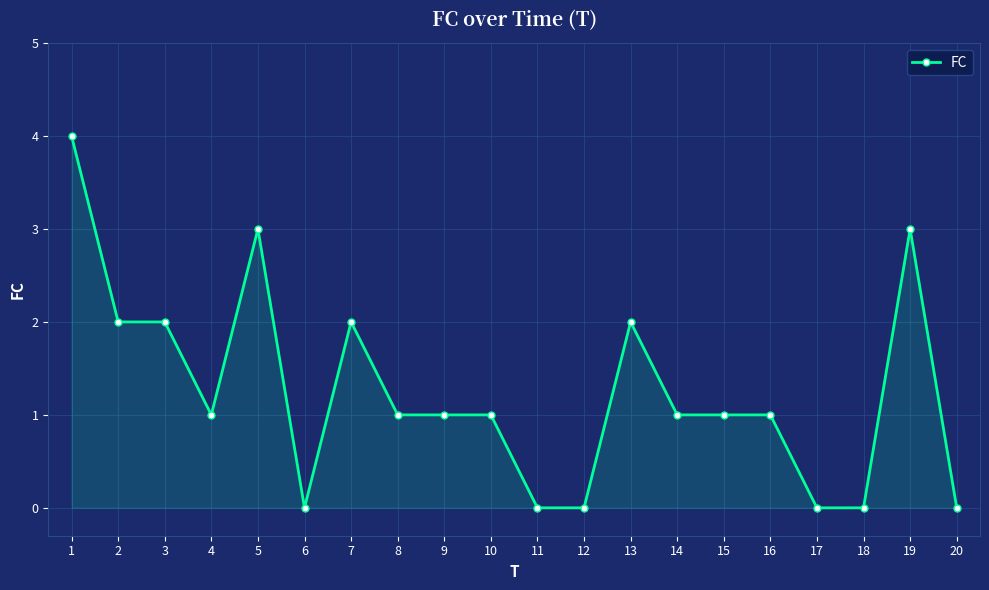

Is it true that the value at 10 is 2?

False